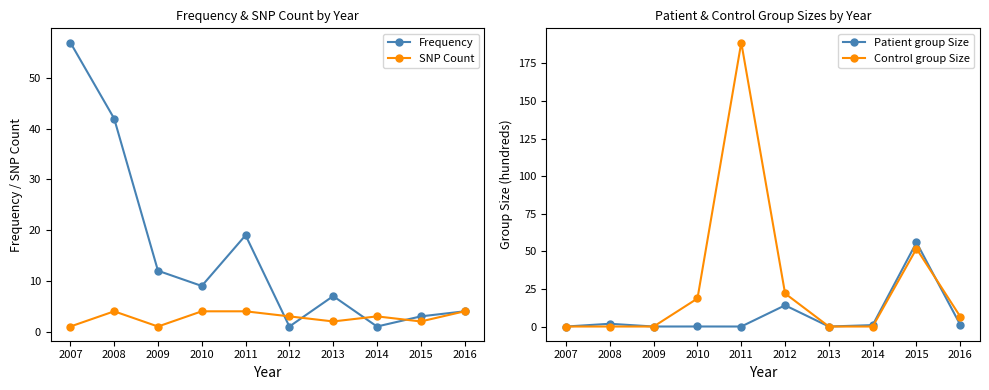

List the series in order of their peak value, lowest first.

SNP Count, Patient group Size, Frequency, Control group Size